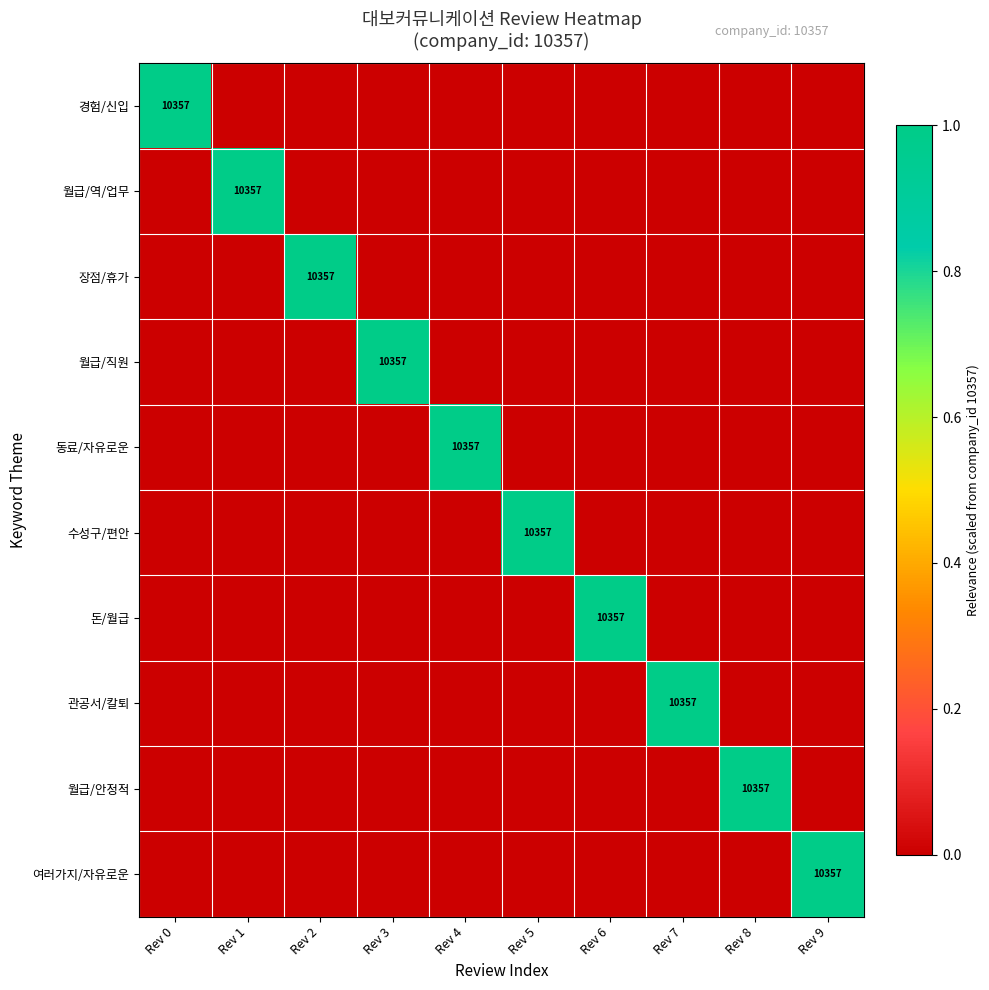

What is the difference between the highest and lowest values at Rev 4?

1.0